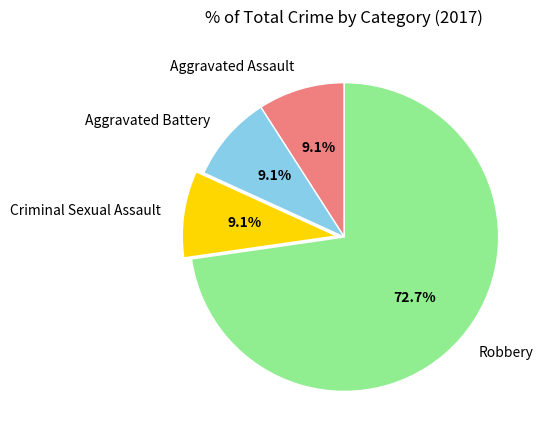

What is the largest slice in the pie chart?

Robbery